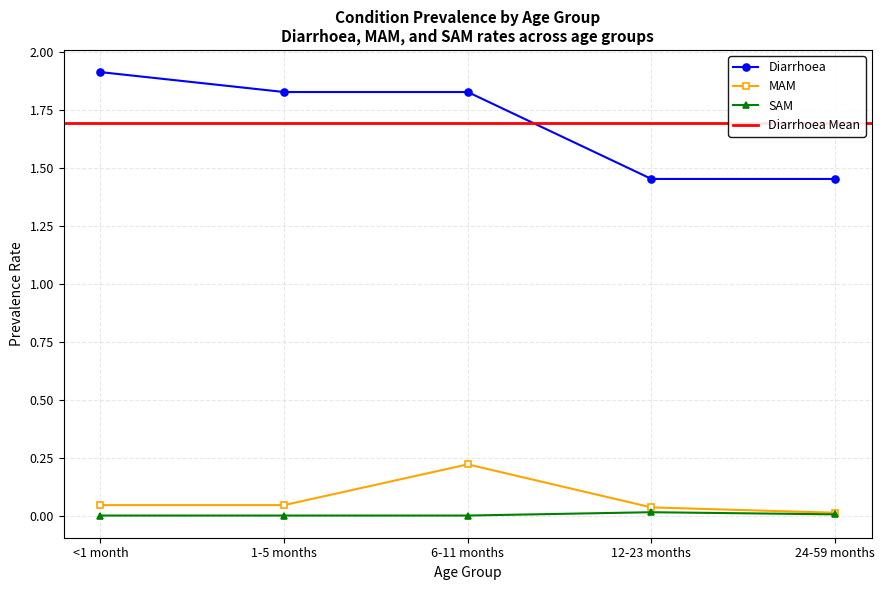

True or false: Diarrhoea and MAM cross at least once.

False